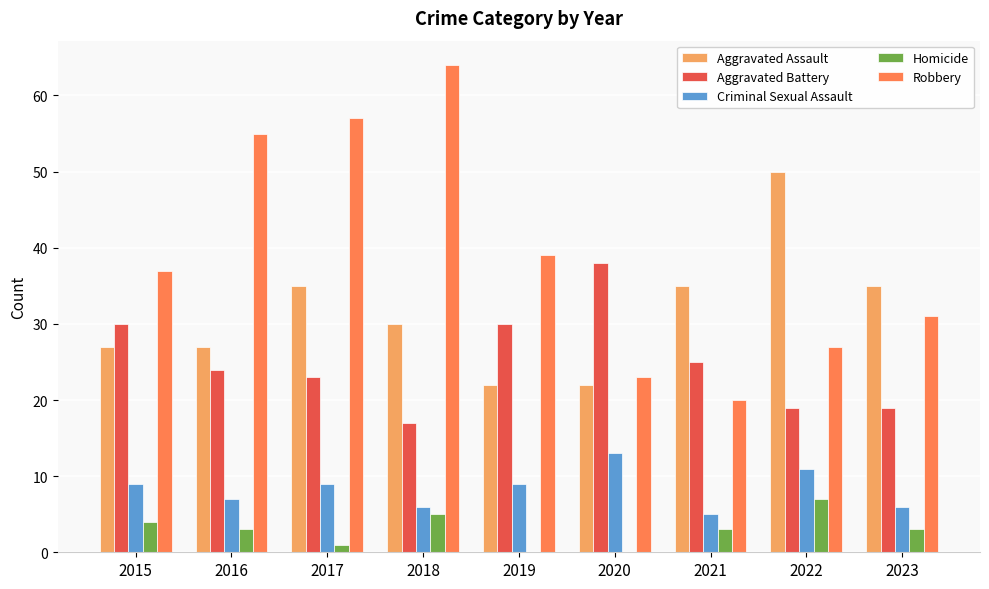

What is the maximum value for Robbery?

64